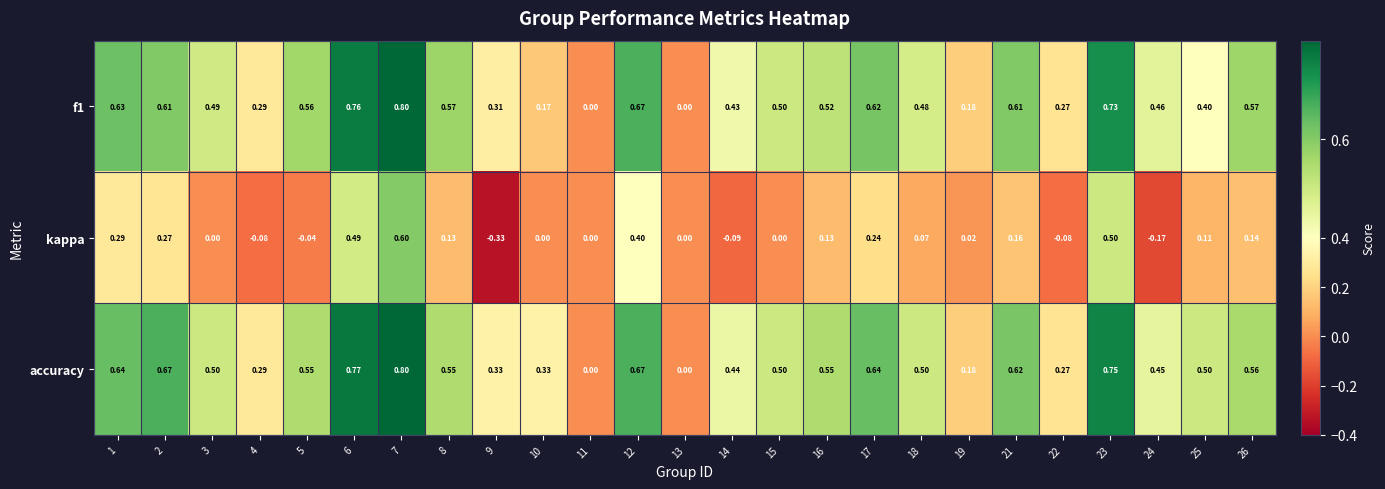

Is the value of kappa at 12 greater than the value of f1 at 12?

No